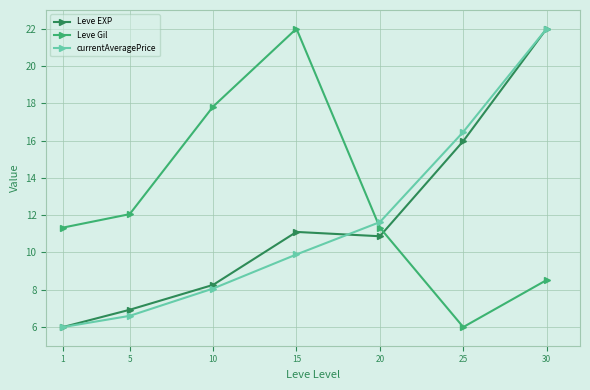

How many times do Leve EXP and Leve Gil cross each other?

1